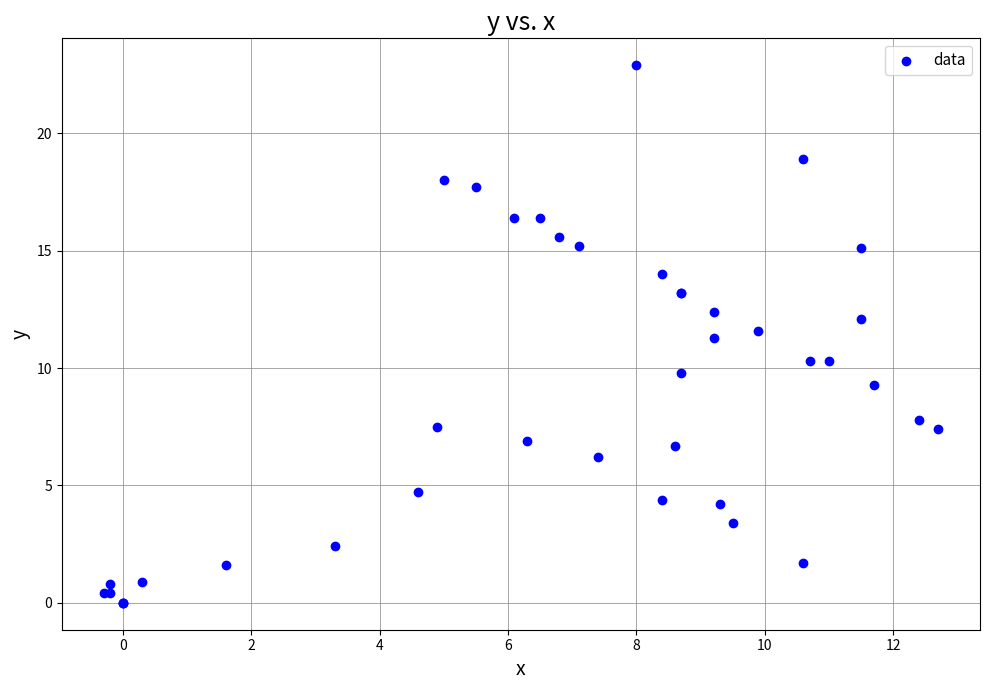

What Y value in the scatter plot is closest to 11?

11.3